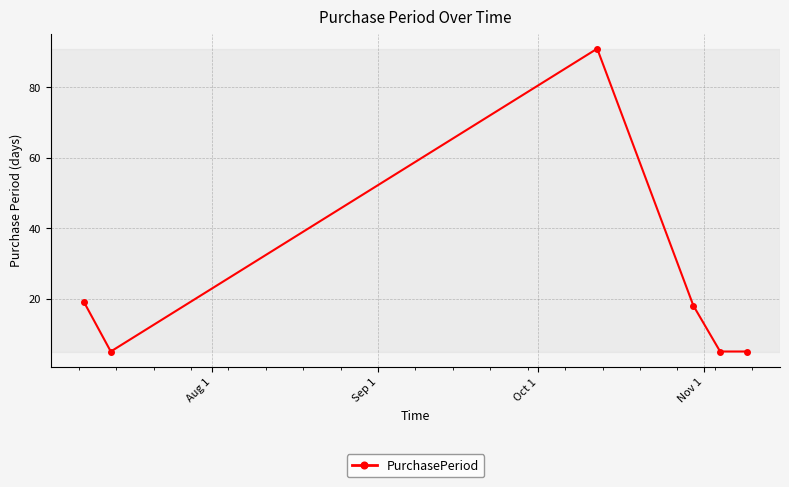

How many interior local peaks (higher than both neighbors) does the data have?

1